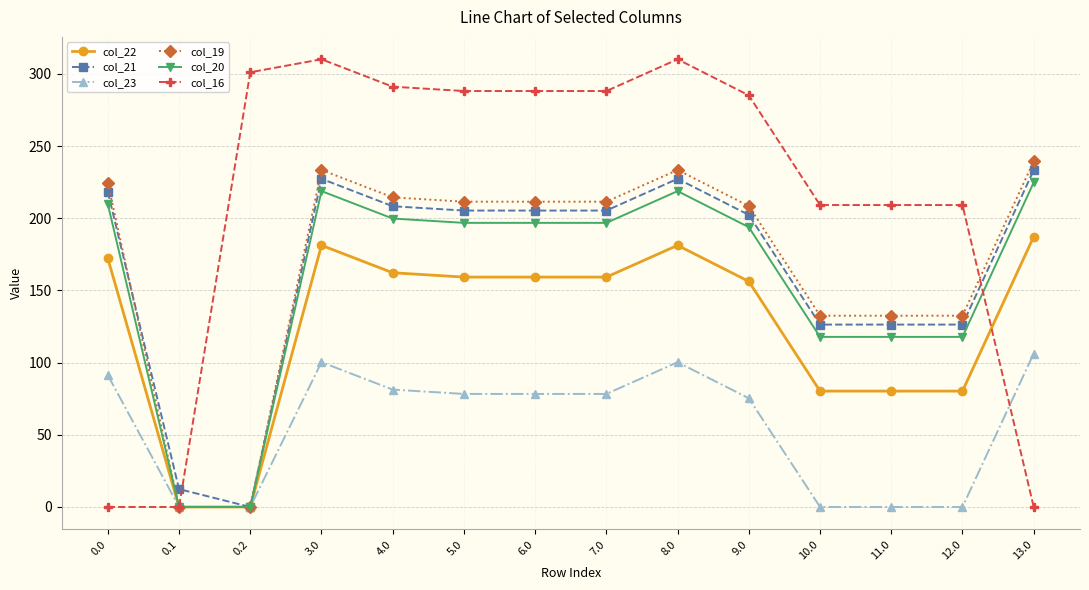

What is the maximum value for col_20?

224.9